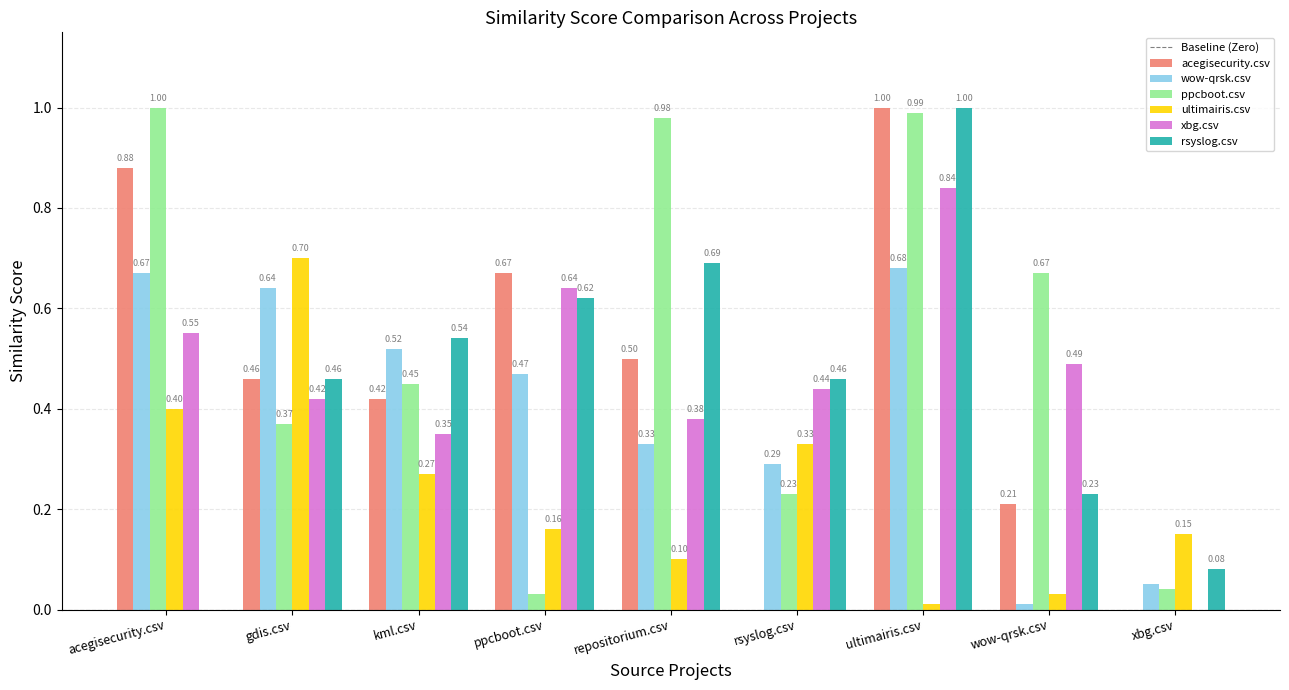

Which series changed the most between ppcboot.csv and ultimairis.csv?

ppcboot.csv